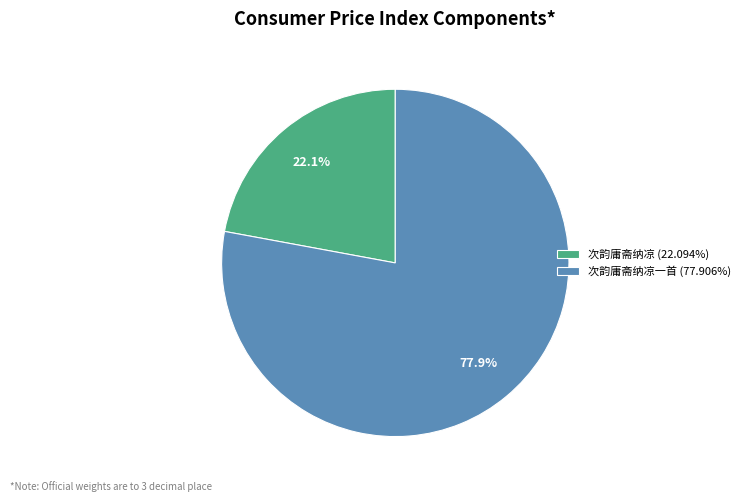

Approximately how many times larger is the value at 次韵庸斋纳凉一首 (77.906%) compared to 次韵庸斋纳凉 (22.094%)?

3.5